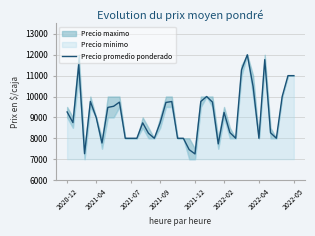

The value at 2021-07 is 12009. True or false?

False